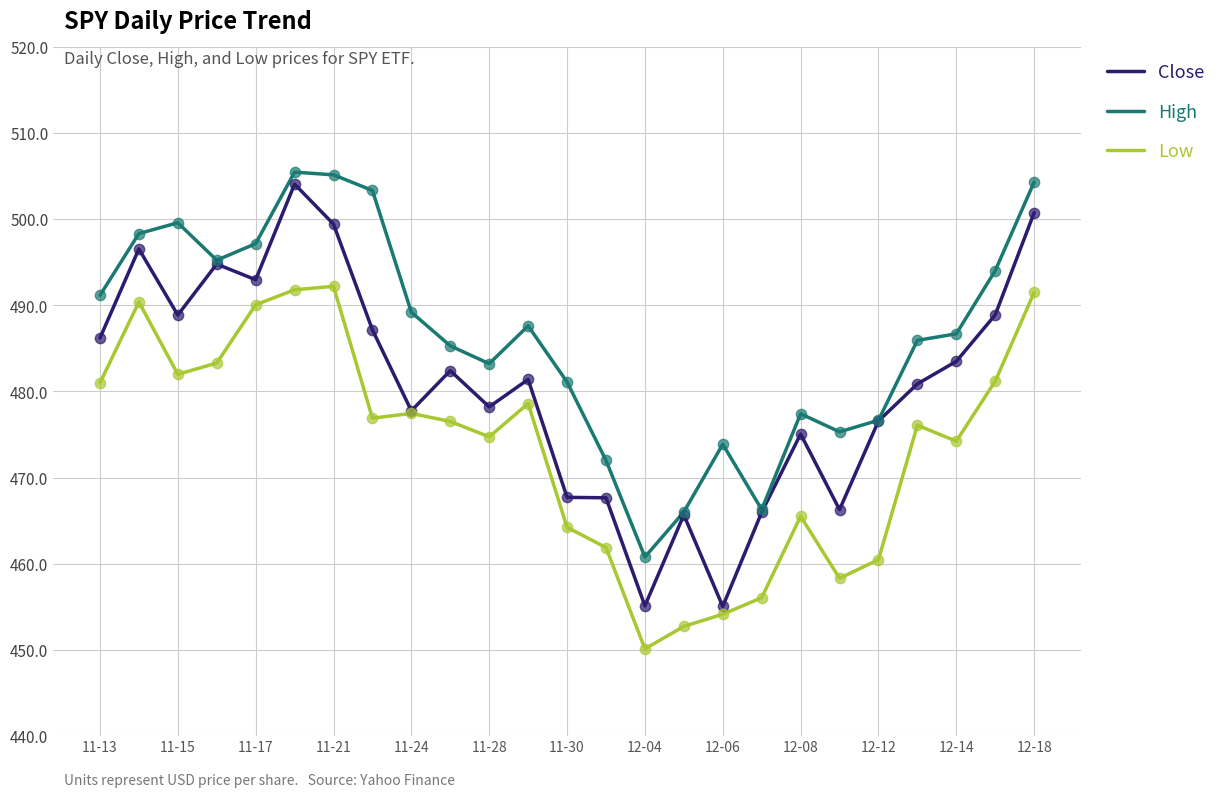

Which series has the largest total across all categories?

High